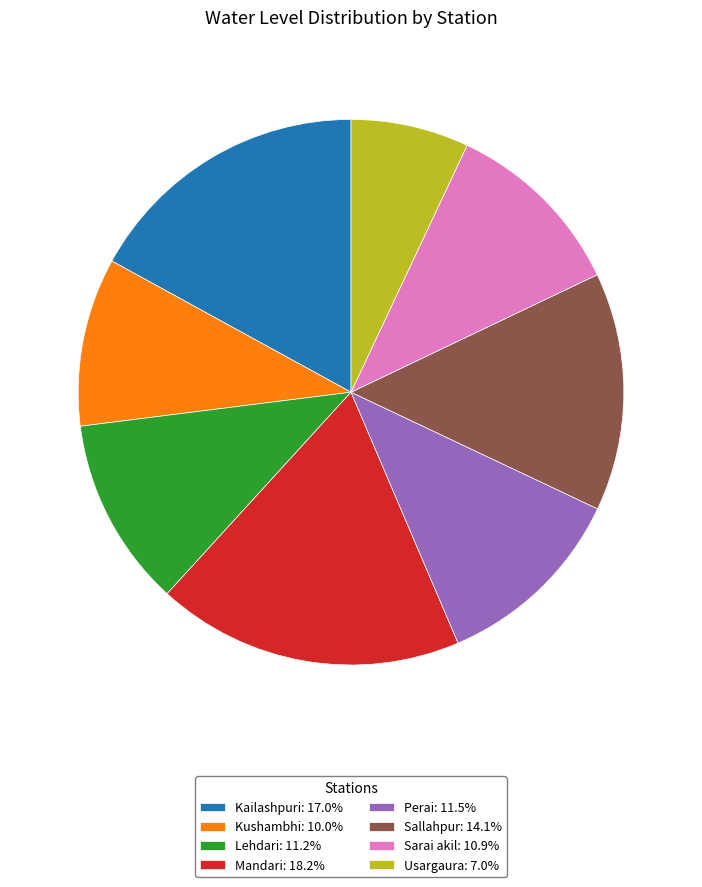

Does Lehdari represent more than half of the total?

No